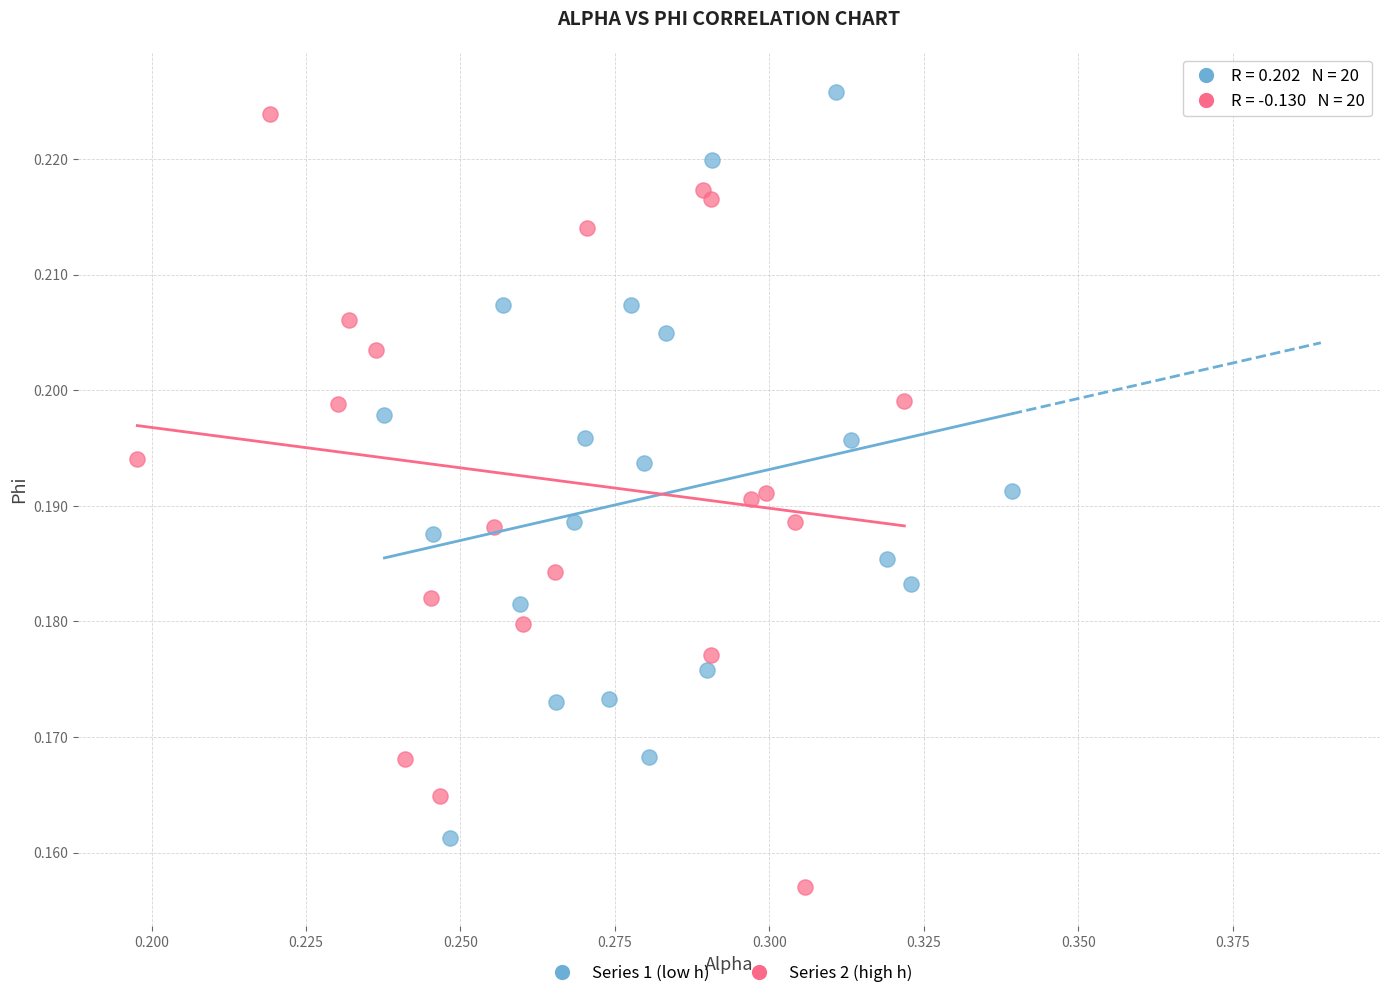

Which series reaches the minimum Y coordinate?

Series 2 (high h)